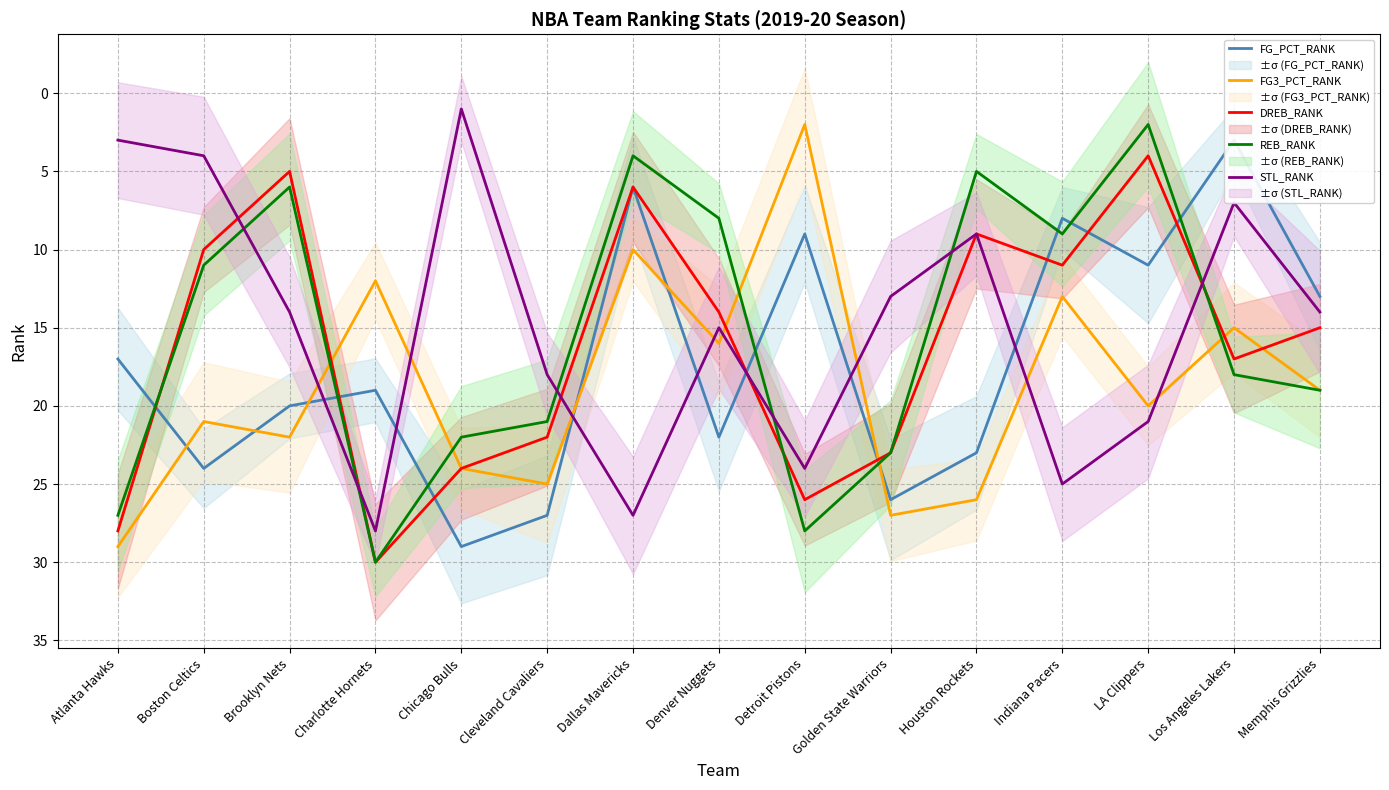

How many values in the REB_RANK series exceed 18?

7